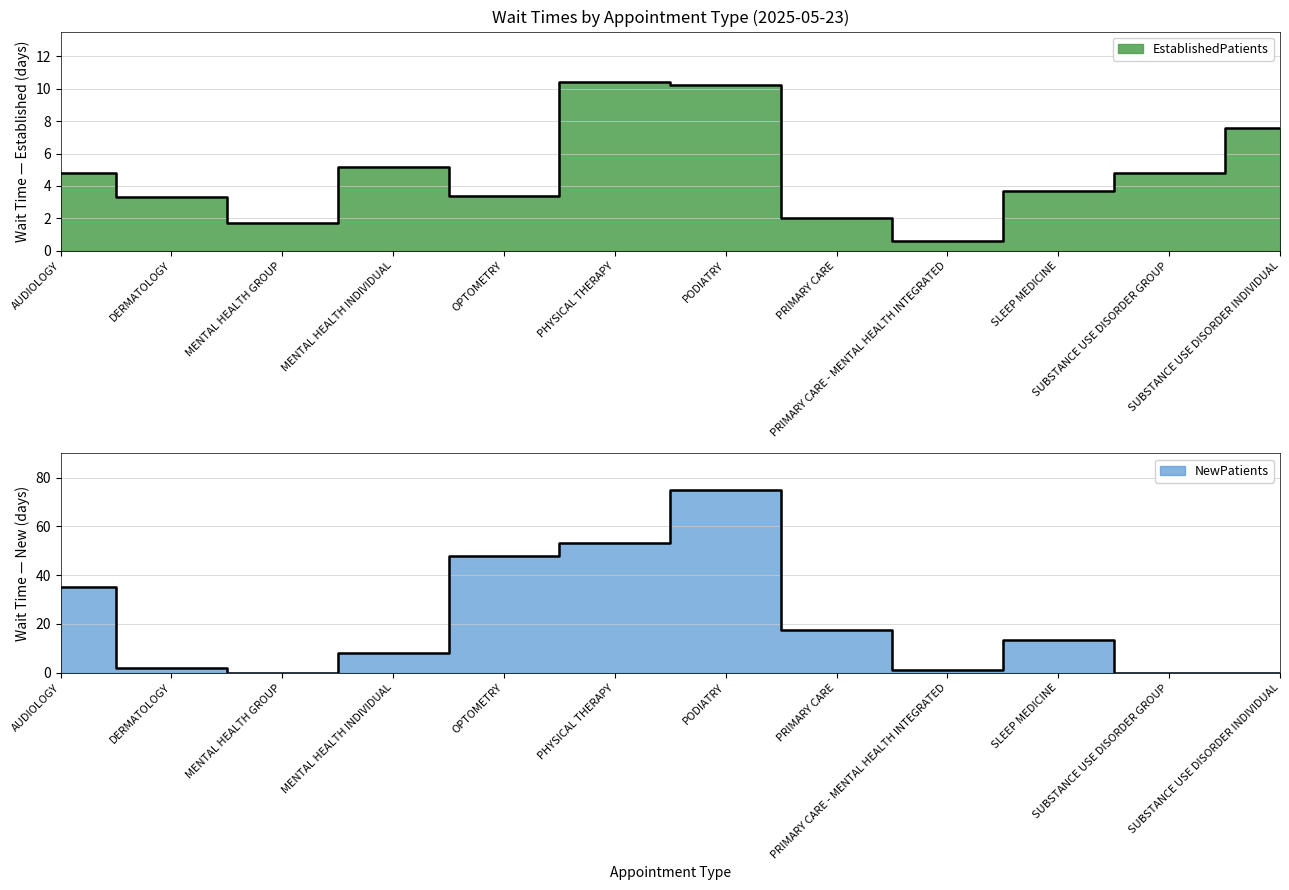

At how many categories does at least one series exceed 21?

4